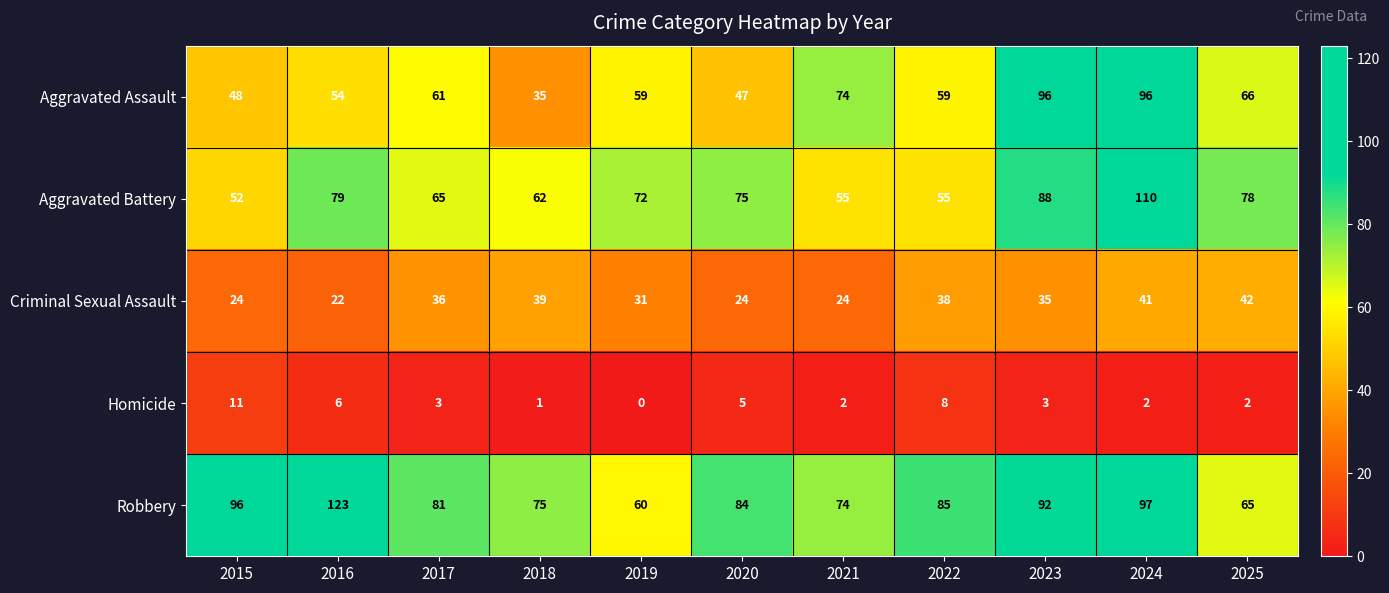

What is the total value across all series at 2024?

346